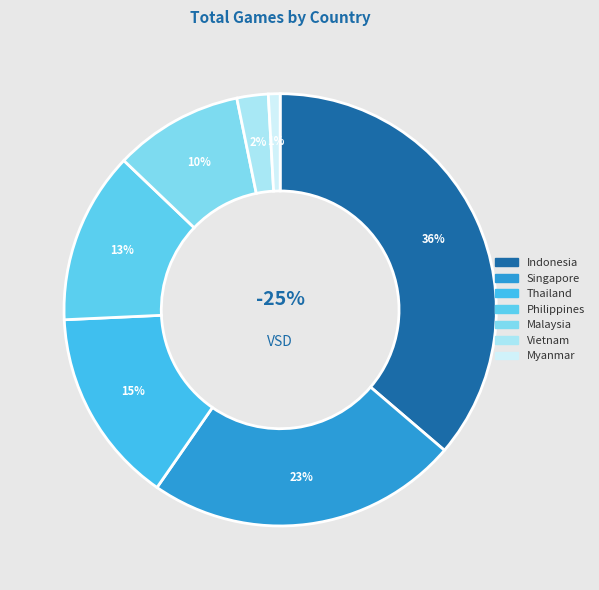

Count the number of slices in the pie.

7